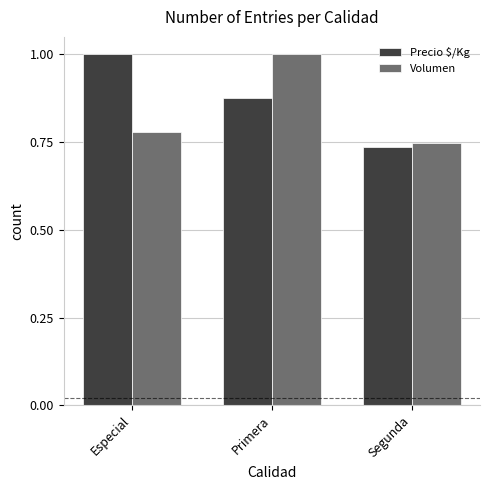

List the labels in order of Volumen value, largest first.

Primera, Especial, Segunda